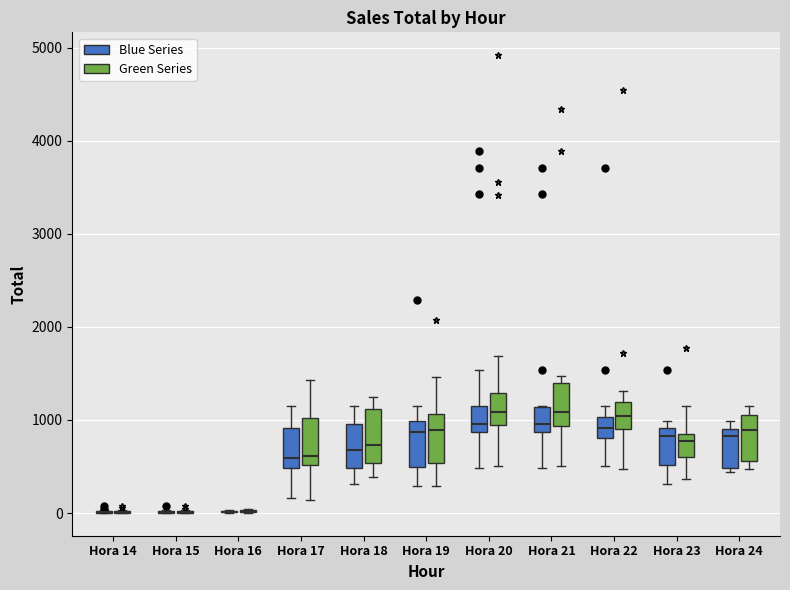

Reading left to right, read every box against the y-axis: the position of its median line, the range the box covers, and the ends of its whiskers. The values are not printed on the chart, so give them approximately, as read against the axis.

Hora 14 (Blue Series): box collapsed to a line at 0, whiskers 0 to 0
Hora 14 (Green Series): box collapsed to a line at 0, whiskers 0 to 0
Hora 15 (Blue Series): box collapsed to a line at 0, whiskers 0 to 0
Hora 15 (Green Series): box collapsed to a line at 0, whiskers 0 to 0
Hora 16 (Blue Series): box collapsed to a line at 0, whiskers 0 to 0
Hora 16 (Green Series): box collapsed to a line at 0, whiskers 0 to 0
Hora 17 (Blue Series): median 600, box 500 to 900, whiskers 200 to 1200
Hora 17 (Green Series): median 600, box 500 to 1000, whiskers 100 to 1400
Hora 18 (Blue Series): median 700, box 500 to 1000, whiskers 300 to 1200
Hora 18 (Green Series): median 700, box 500 to 1100, whiskers 400 to 1200
Hora 19 (Blue Series): median 900, box 500 to 1000, whiskers 300 to 1200
Hora 19 (Green Series): median 900, box 500 to 1100, whiskers 300 to 1500
Hora 20 (Blue Series): median 1000, box 900 to 1100, whiskers 500 to 1500
Hora 20 (Green Series): median 1100, box 900 to 1300, whiskers 500 to 1700
Hora 21 (Blue Series): median 1000, box 900 to 1100, whiskers 500 to 1200
Hora 21 (Green Series): median 1100, box 900 to 1400, whiskers 500 to 1500
Hora 22 (Blue Series): median 900, box 800 to 1000, whiskers 500 to 1200
Hora 22 (Green Series): median 1000, box 900 to 1200, whiskers 500 to 1300
Hora 23 (Blue Series): median 800, box 500 to 900, whiskers 300 to 1000
Hora 23 (Green Series): median 800 (just below the box's upper edge), box 600 to 800, whiskers 400 to 1200
Hora 24 (Blue Series): median 800, box 500 to 900, whiskers 400 to 1000
Hora 24 (Green Series): median 900, box 600 to 1100, whiskers 500 to 1100 (just above the box's upper edge)